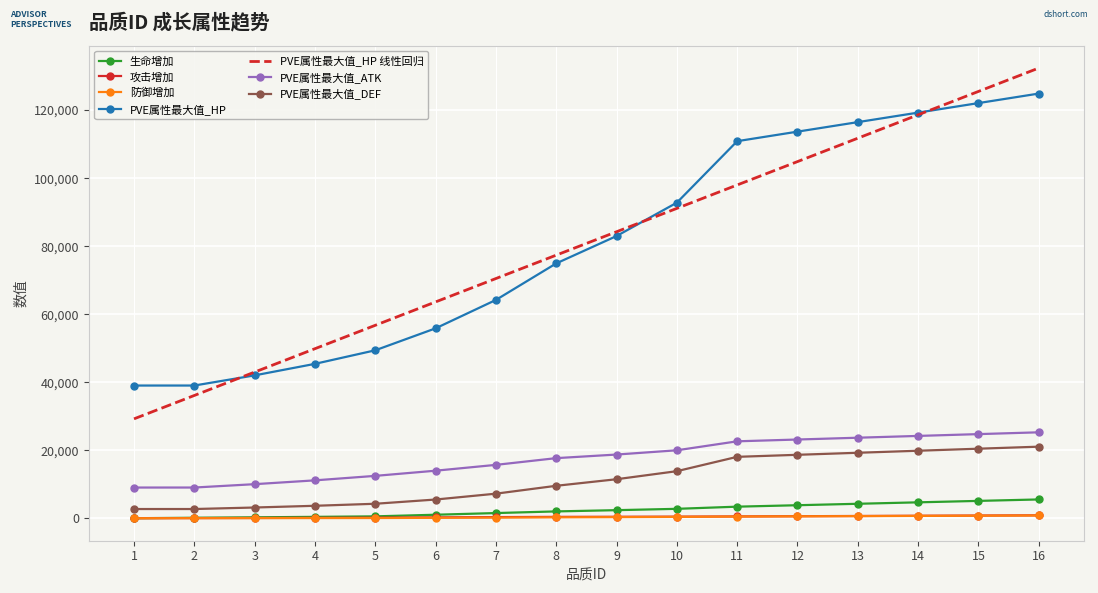

What is the maximum value shown in the chart?

132373.7